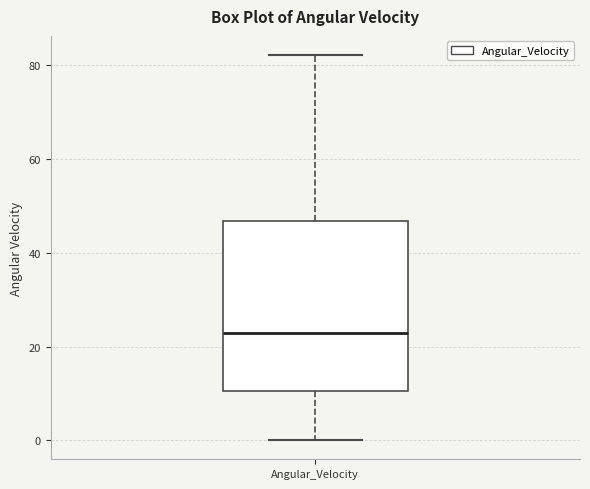

Read this box plot against the y-axis: the position of the median line, the range covered by the box, and the ends of both whiskers. The values are not printed on the chart, so give them approximately, as read against the axis.

median 22, box 10 to 46, whiskers 0 to 82